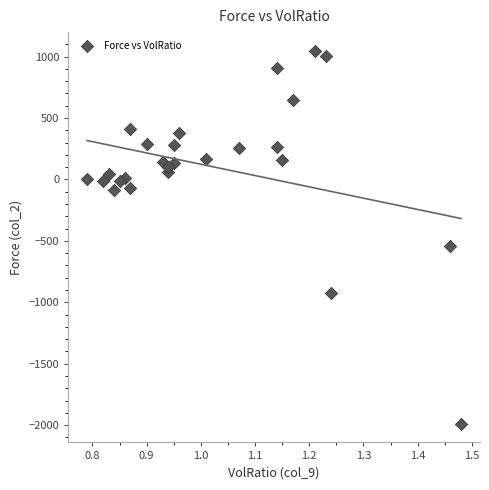

What Y value in the scatter plot is closest to -471?

-546